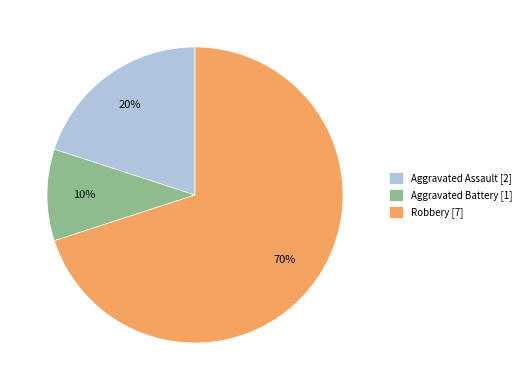

What percentage is the Robbery slice, to the nearest percent?

70%